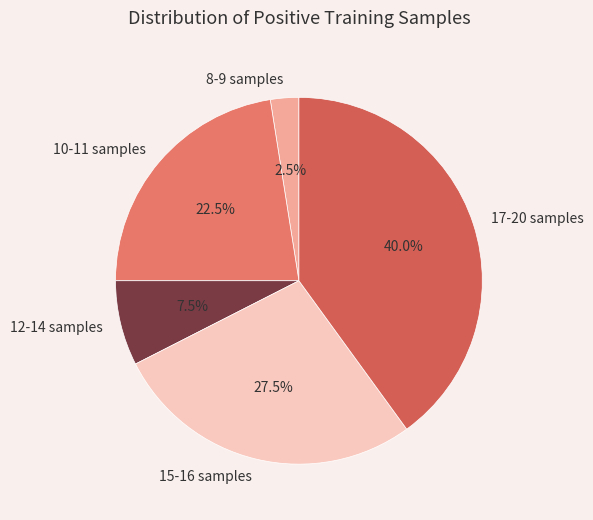

What portion of the pie excludes 8-9 samples?

97.5%